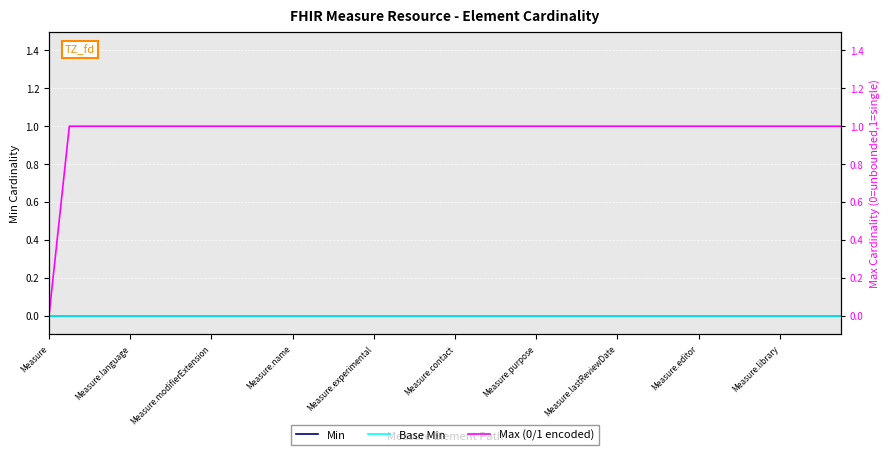

True or false: Base Min and Max (0/1 encoded) cross at least once.

False